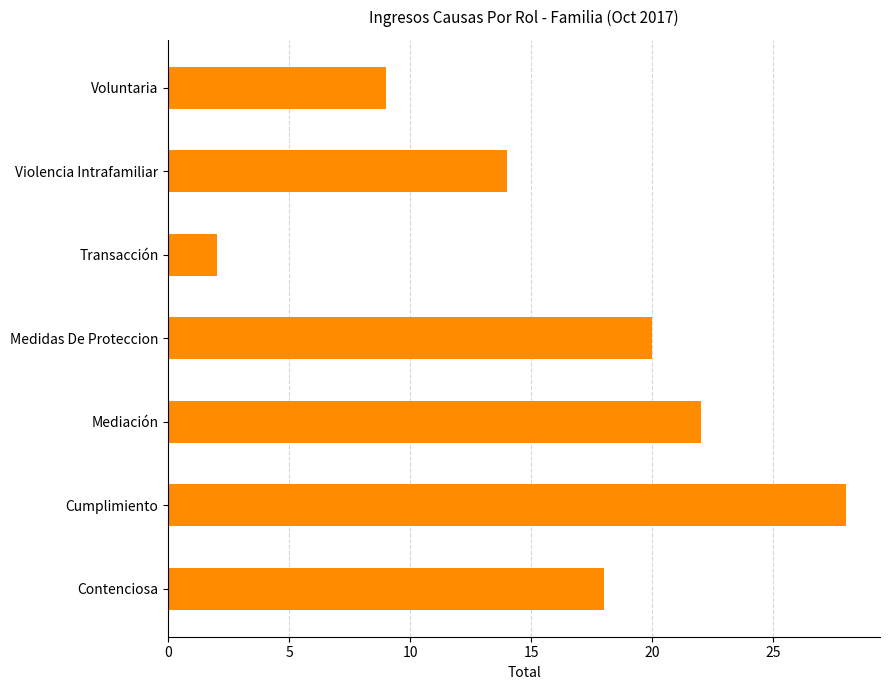

Count the number of categories in the chart.

7